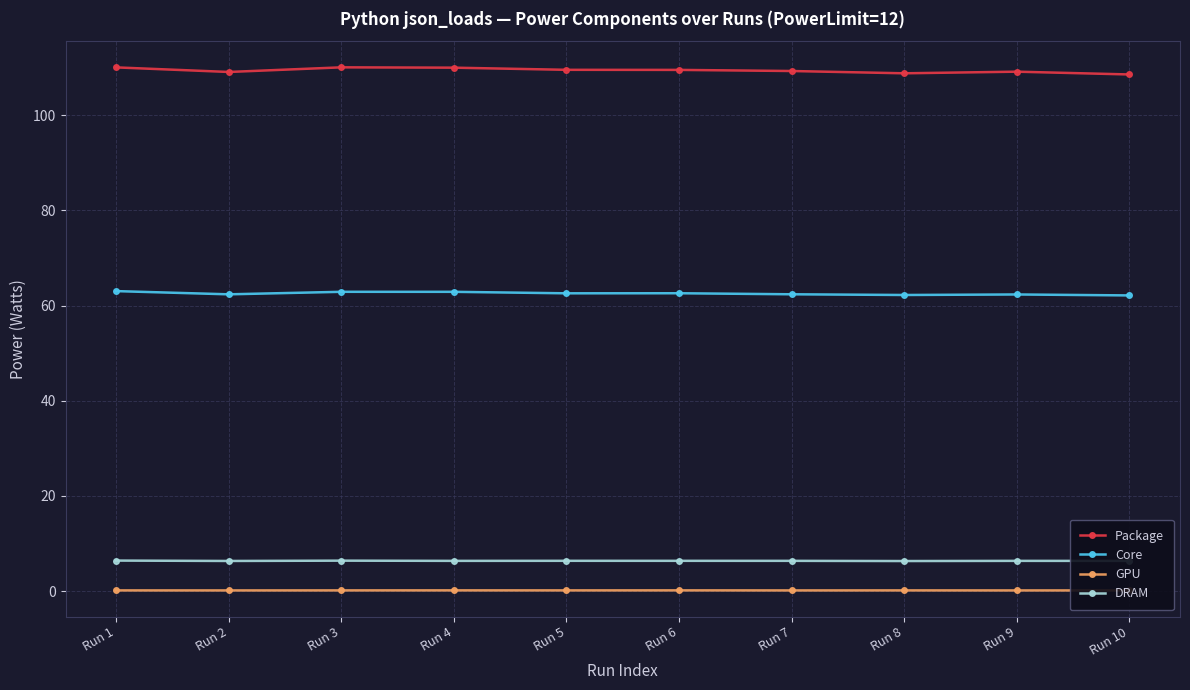

Which series has the widest spread of values?

Package